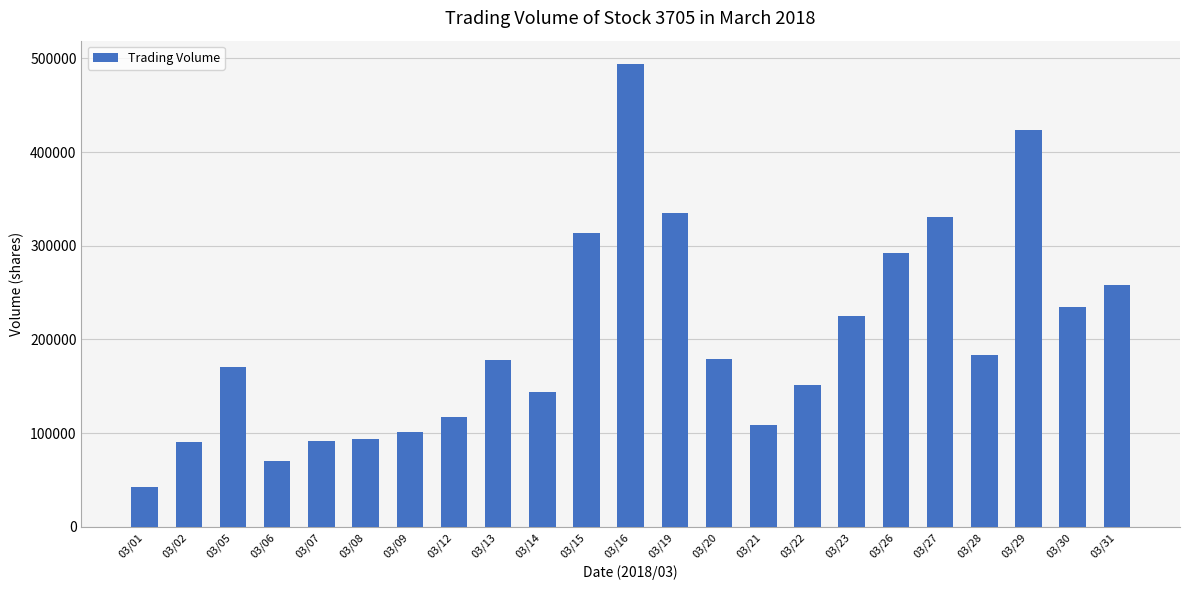

Which category has the lowest value across all series?

03/01